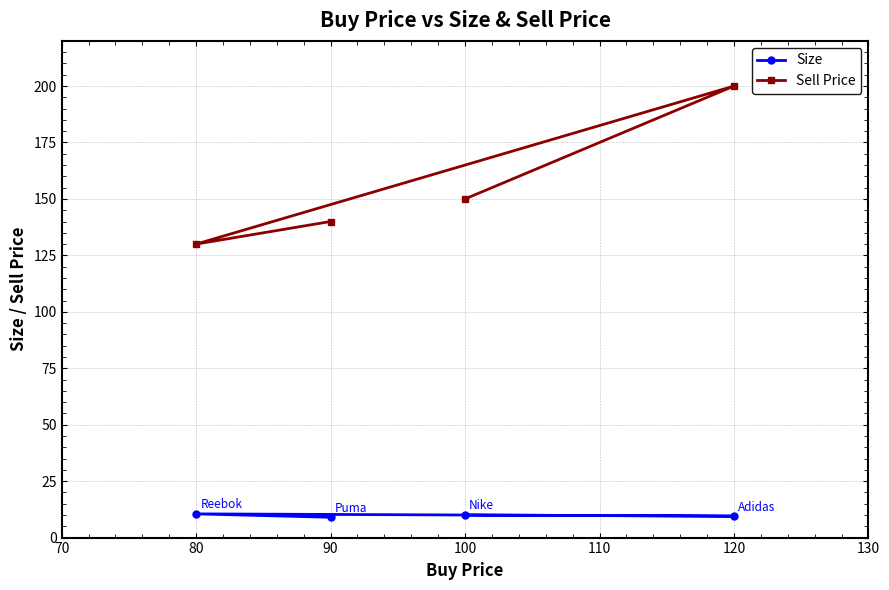

What is the minimum value for Sell Price?

130.0